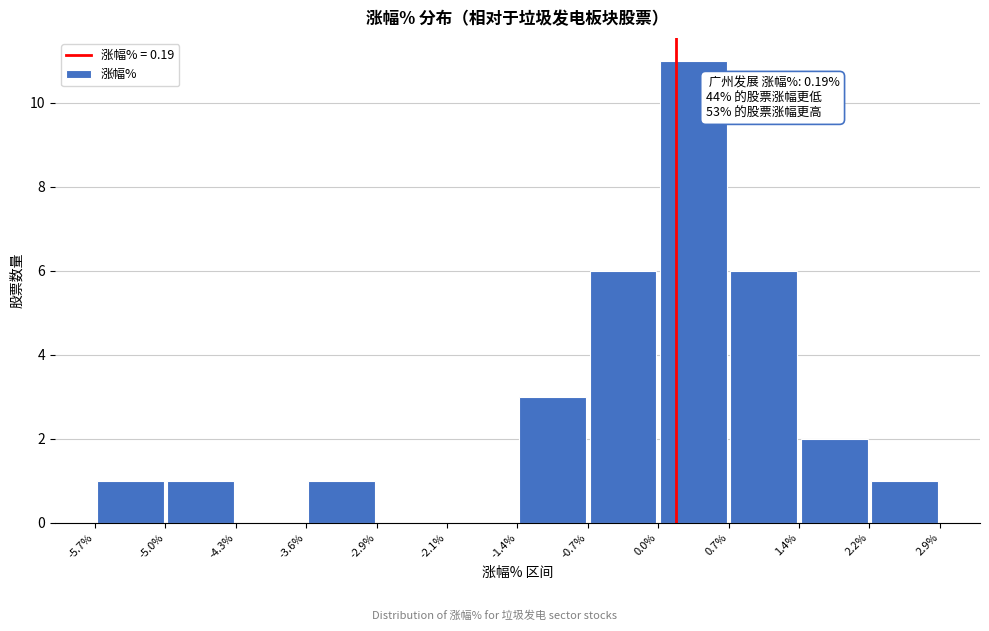

Which range on the x-axis has the tallest bar?

0.0% to 0.7%